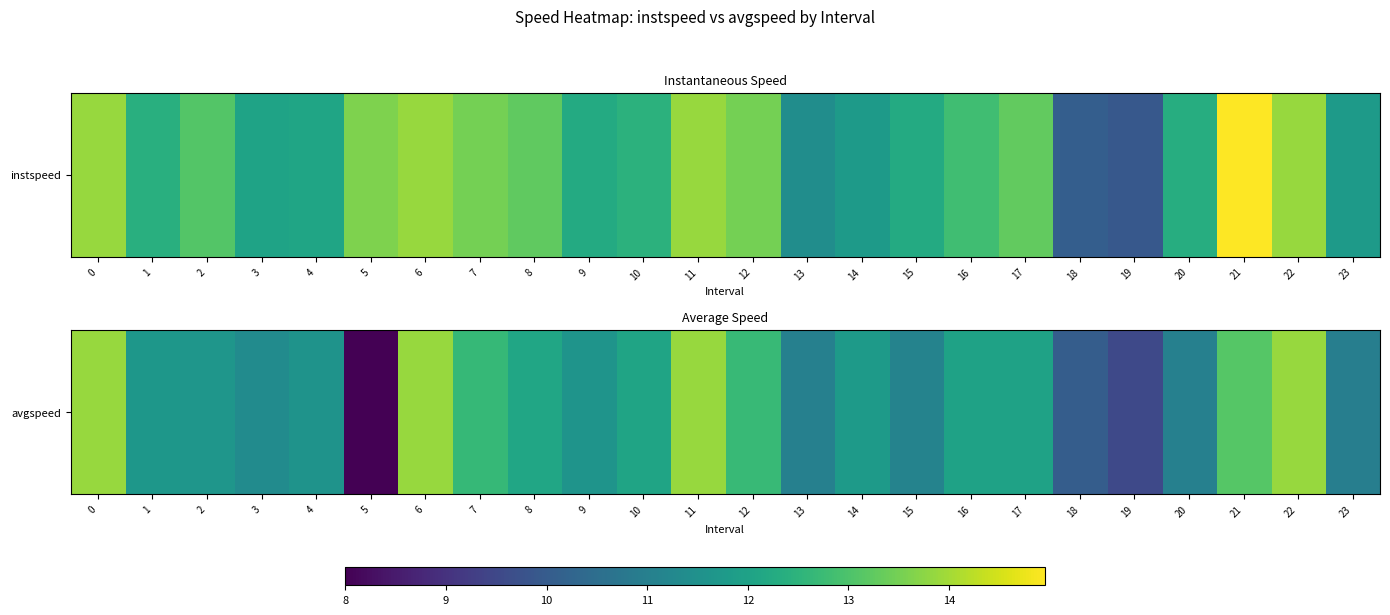

How many data points are less than 11?

4